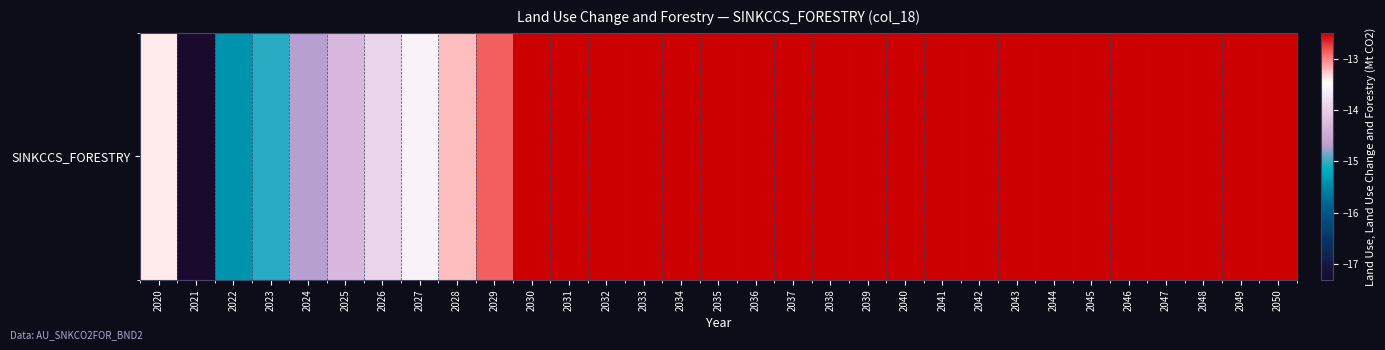

What is the smallest value displayed?

-17.3